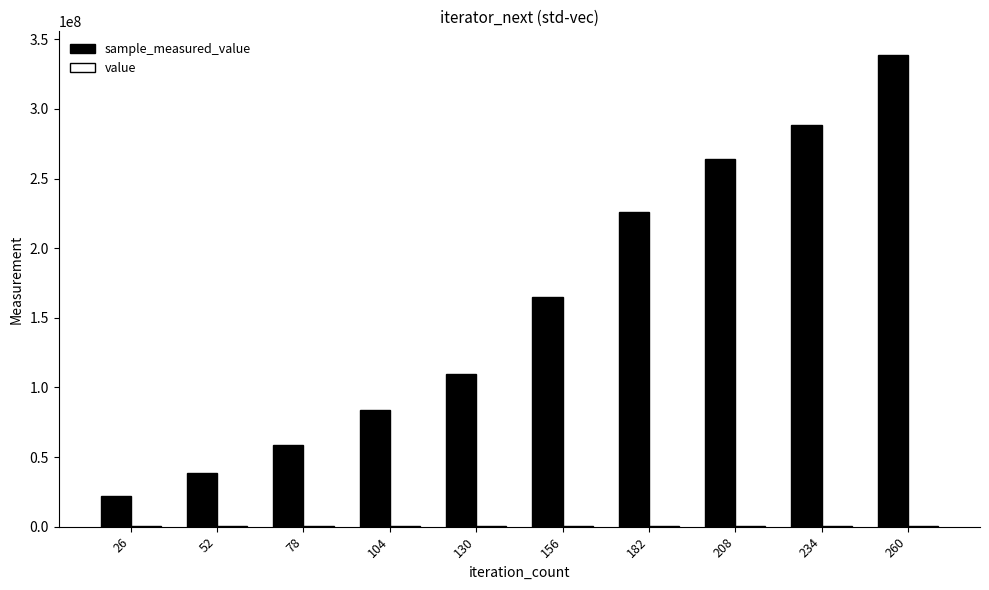

At which category is the sum across all series the highest?

260